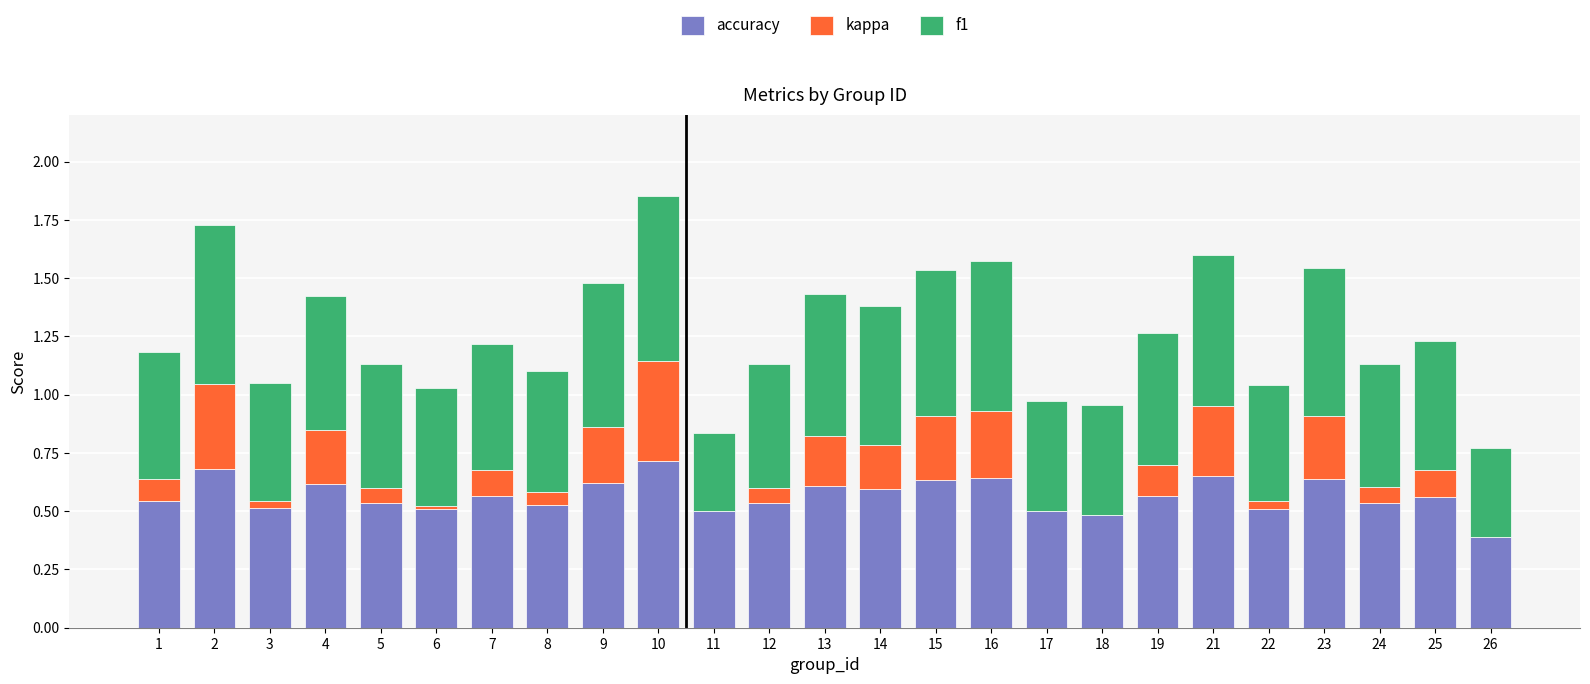

The value of accuracy at 16 is 0.6. True or false?

True